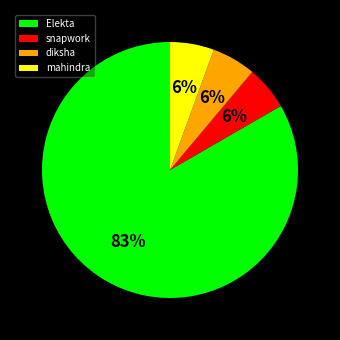

To the nearest percent, what is the average slice percentage?

25%